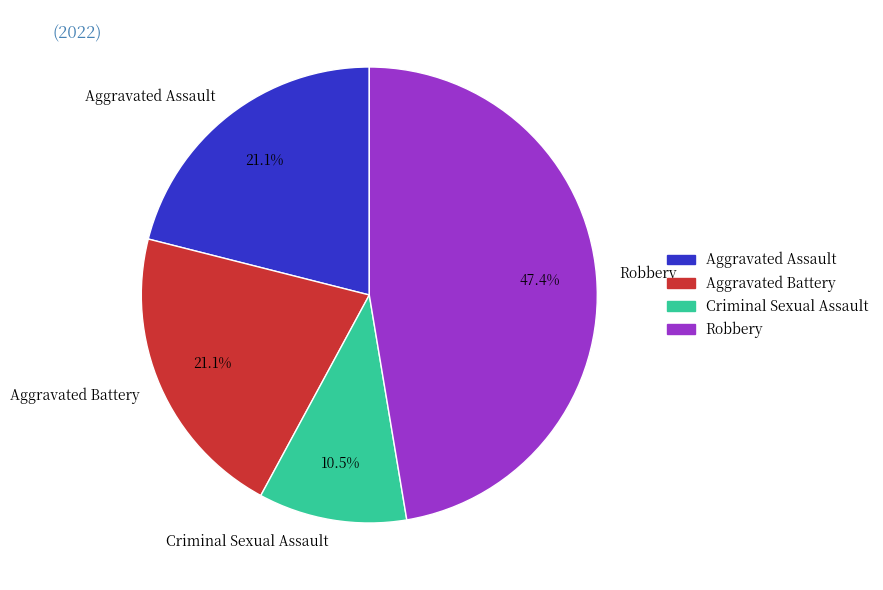

How many slices are in this pie chart?

4